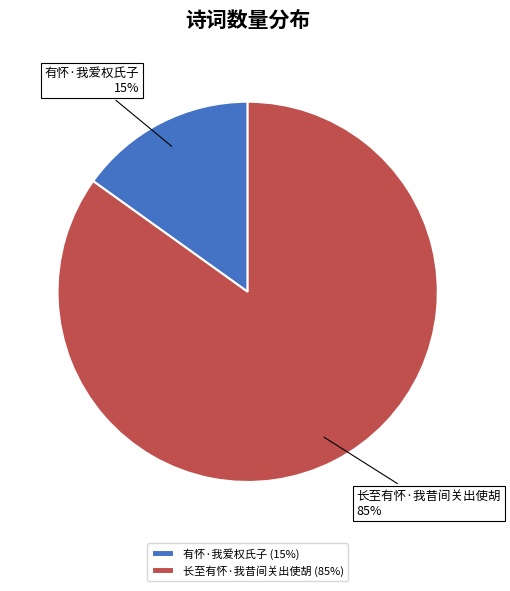

To the nearest percent, what is the average slice percentage?

50%